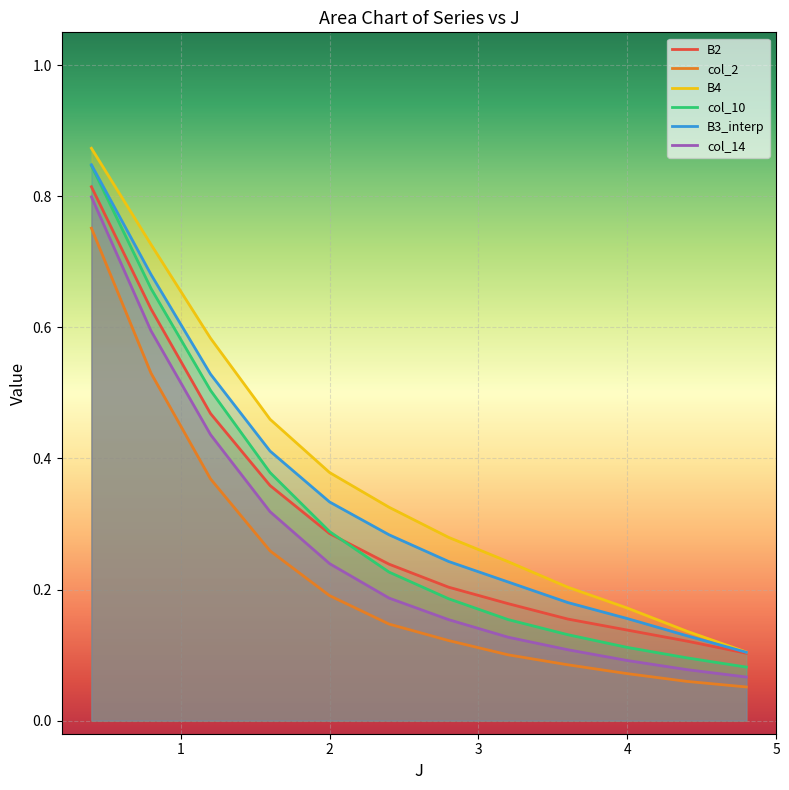

What position from the left is 4.0?

10